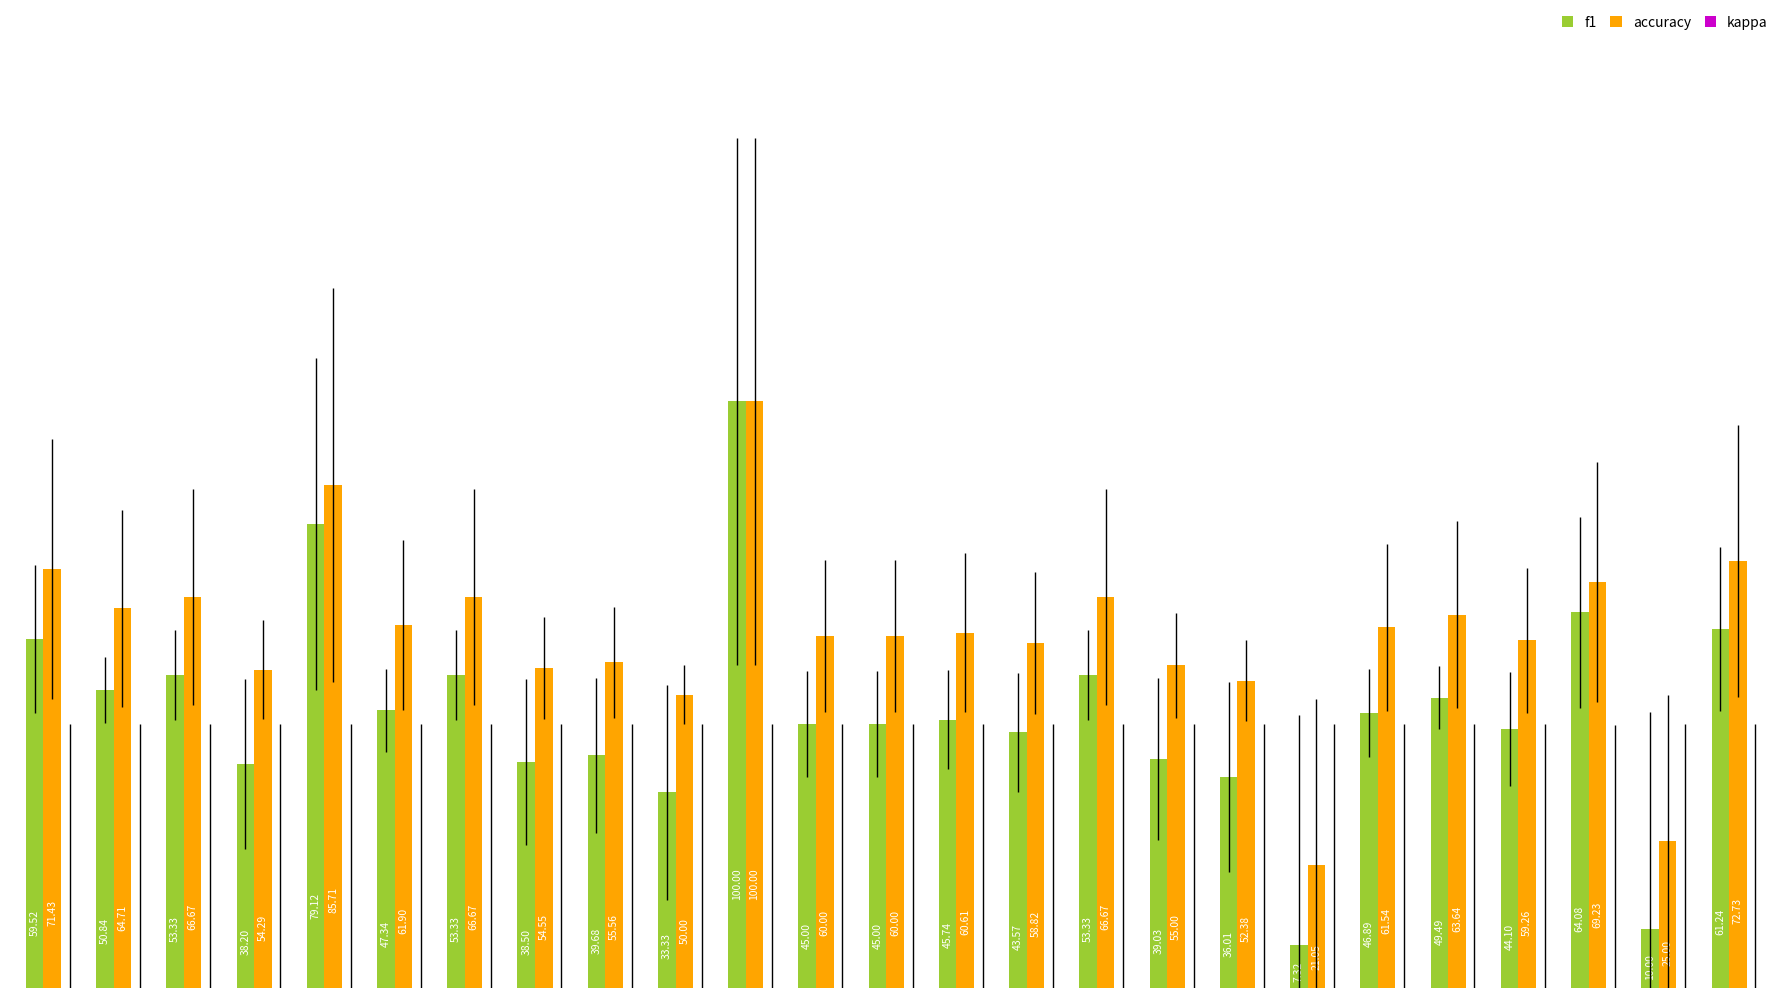

Which series has the largest total across all categories?

accuracy